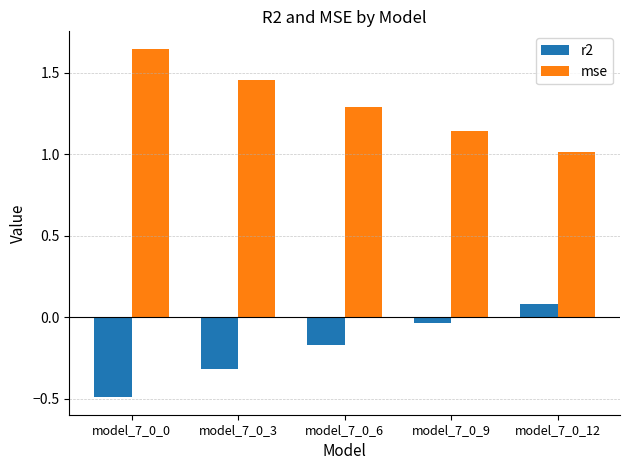

Rank the series at model_7_0_6 from highest to lowest value.

mse, r2